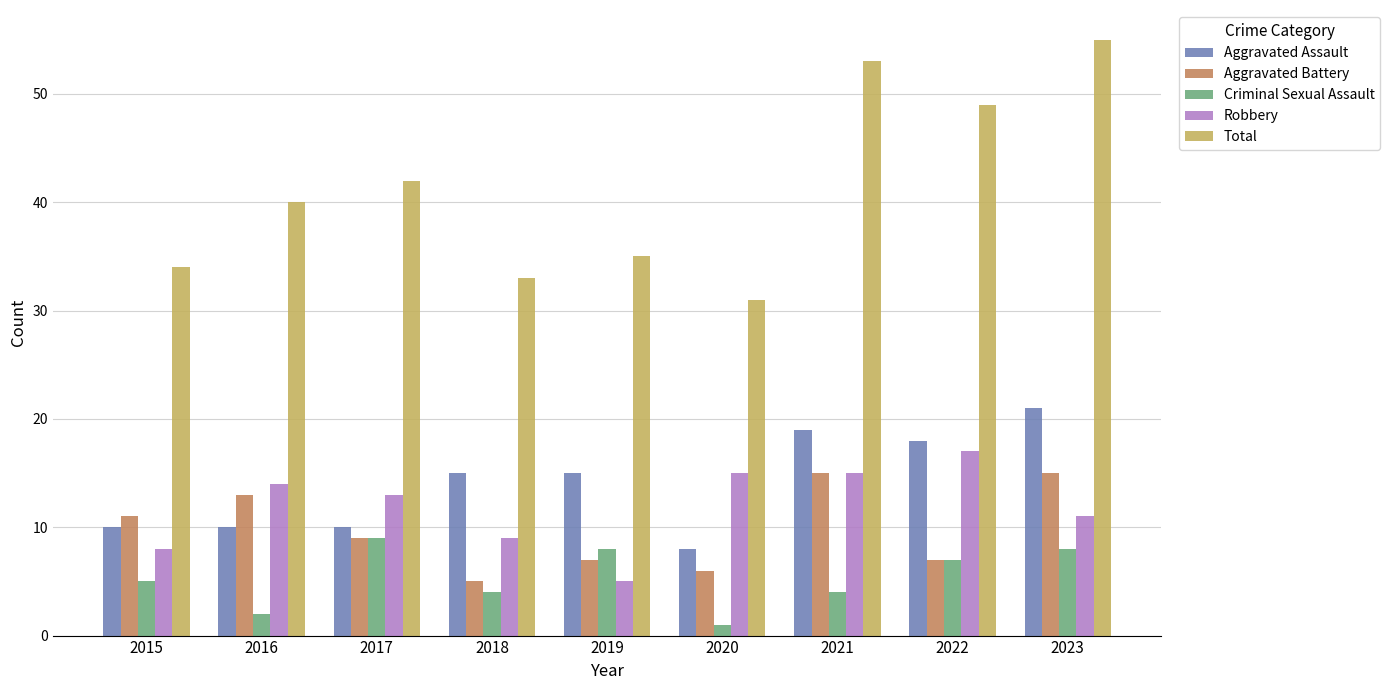

What is the approximate value of Robbery at 2021, to the nearest 10?

20